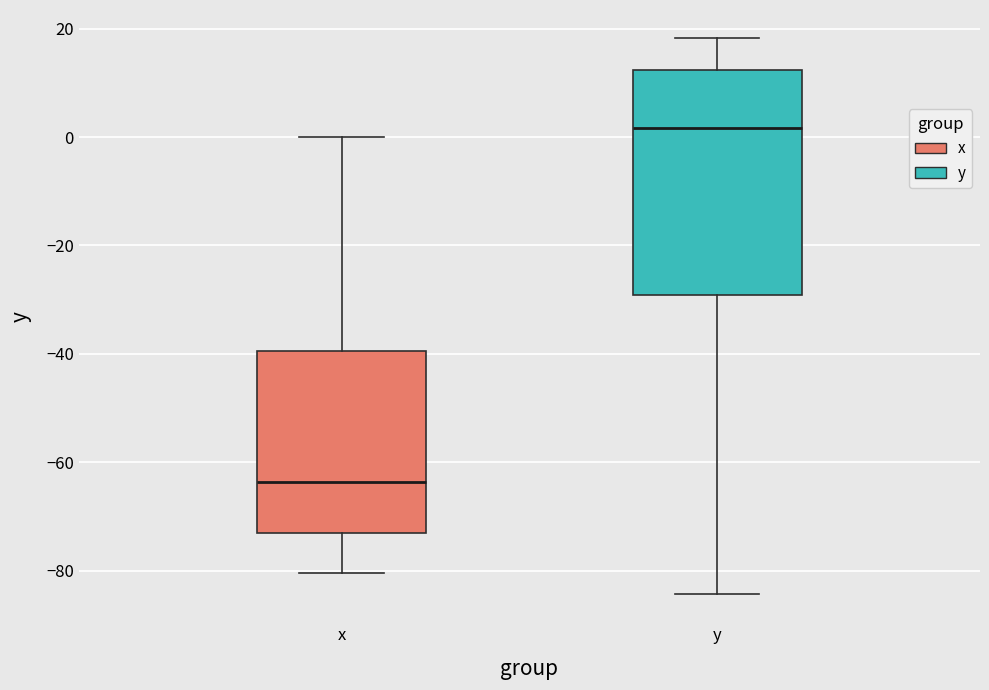

Reading left to right, read every box against the y-axis: the position of its median line, the range the box covers, and the ends of its whiskers. The values are not printed on the chart, so give them approximately, as read against the axis.

x: median -64, box -72 to -40, whiskers -80 to 0
y: median 2, box -30 to 12, whiskers -84 to 18